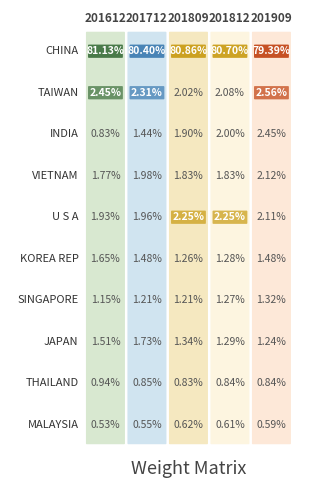

Between 201812 and 201909, which series saw the biggest shift?

CHINA